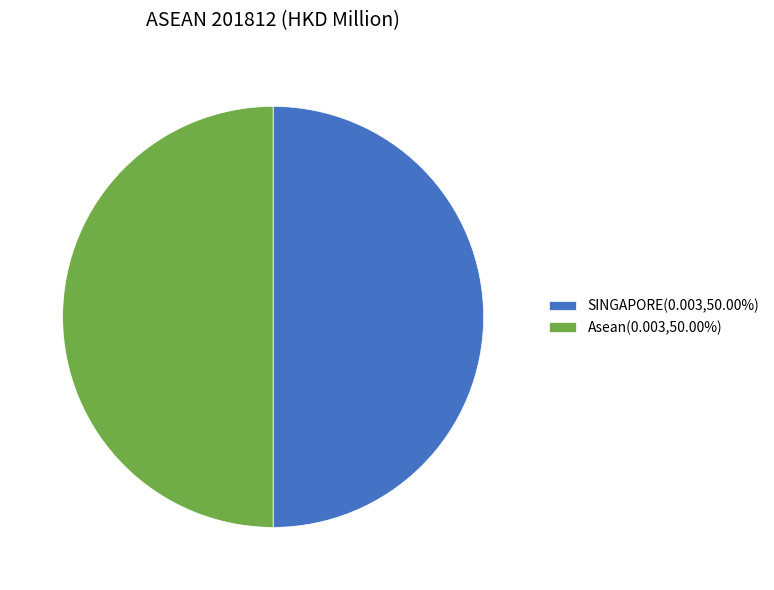

What is the ratio of the value at Asean(0.003,50.00%) to the value at SINGAPORE(0.003,50.00%)?

1.0